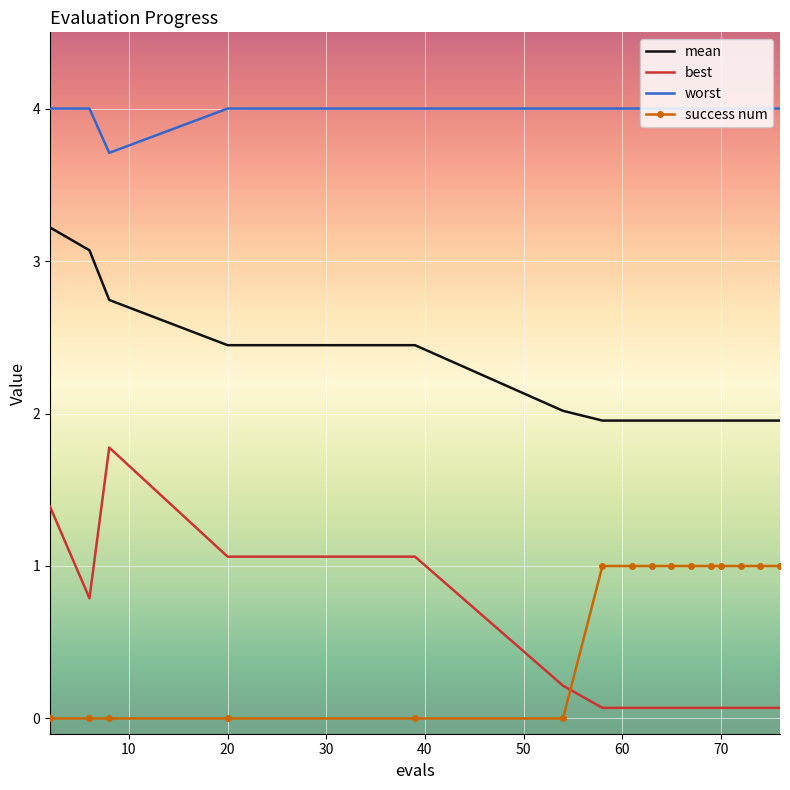

What is the greatest value displayed?

4.0